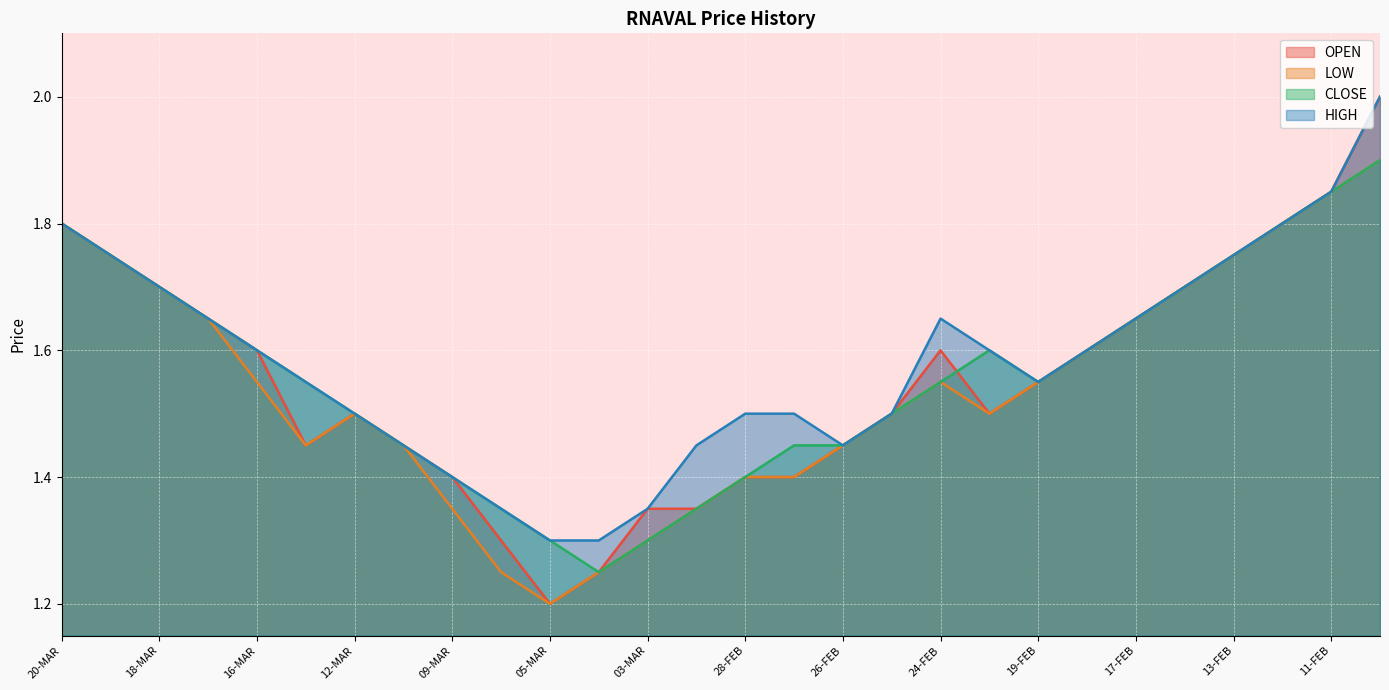

Where is the first local minimum for HIGH?

26-FEB